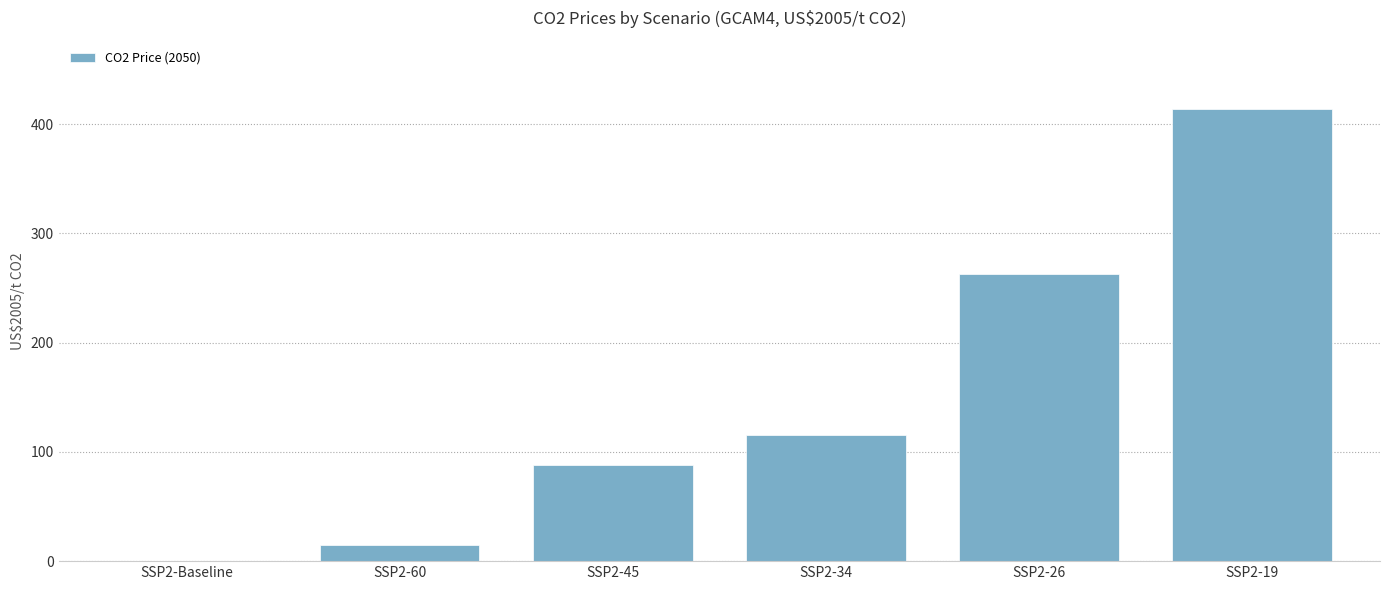

Which label corresponds to the largest value in the chart?

SSP2-19